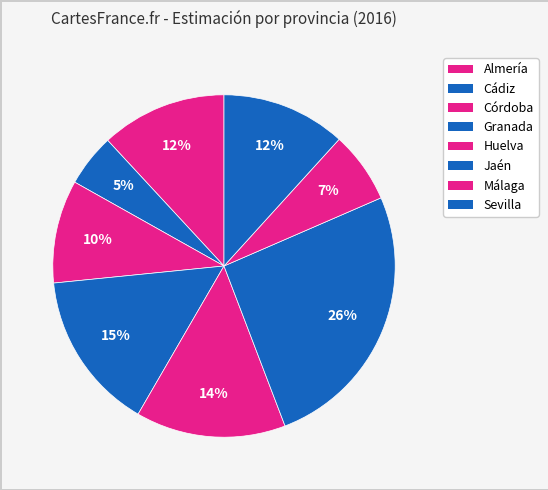

Which slice is the smallest?

Cádiz